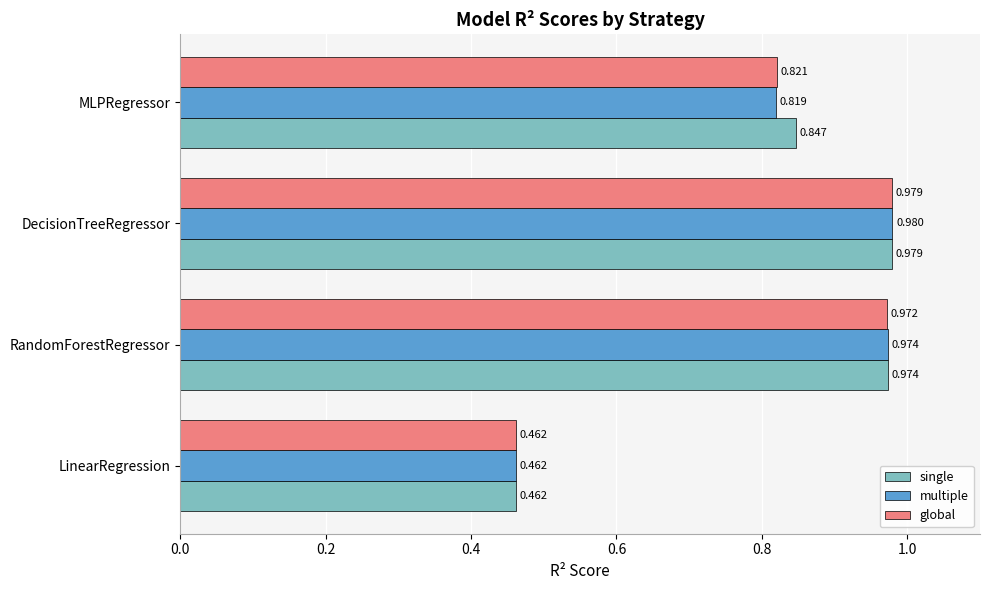

Which category has the highest value across all series?

DecisionTreeRegressor